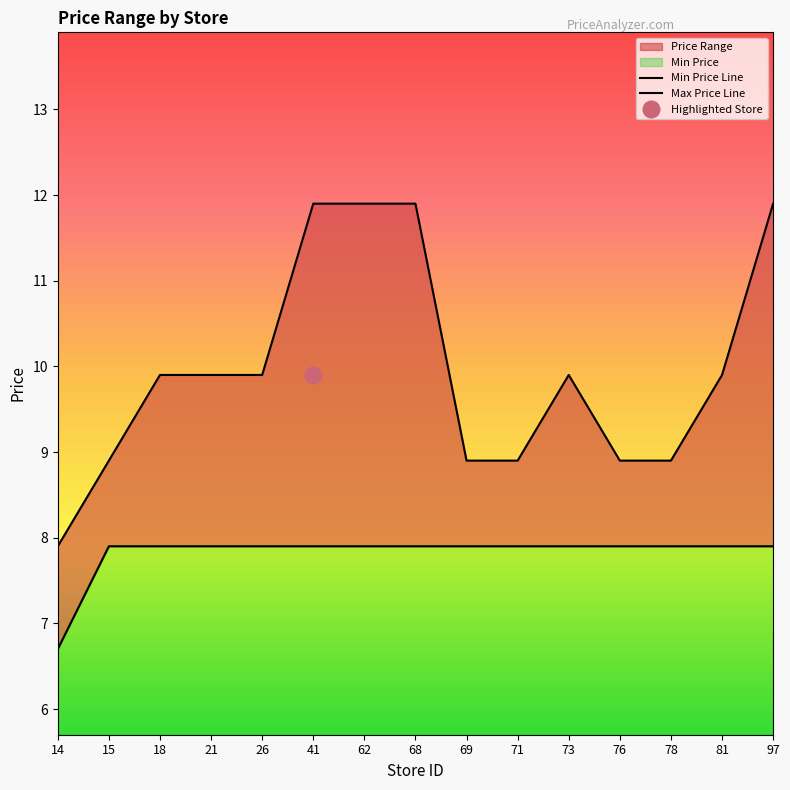

Count the number of categories in the chart.

15